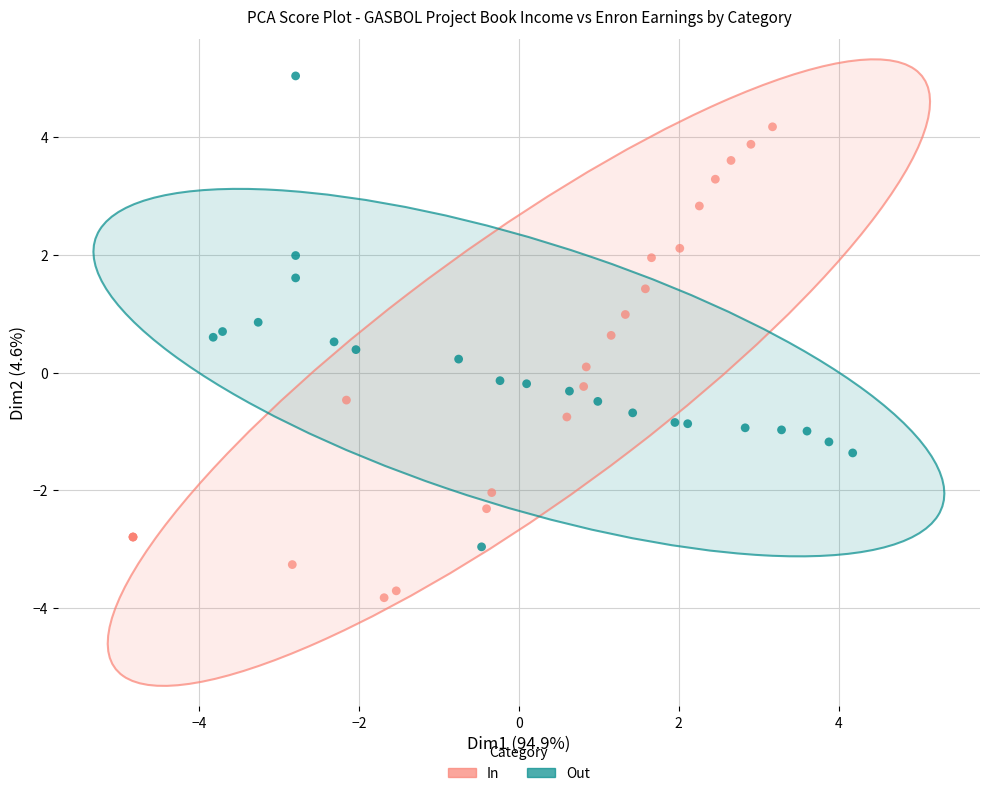

Which series reaches the minimum Y coordinate?

In